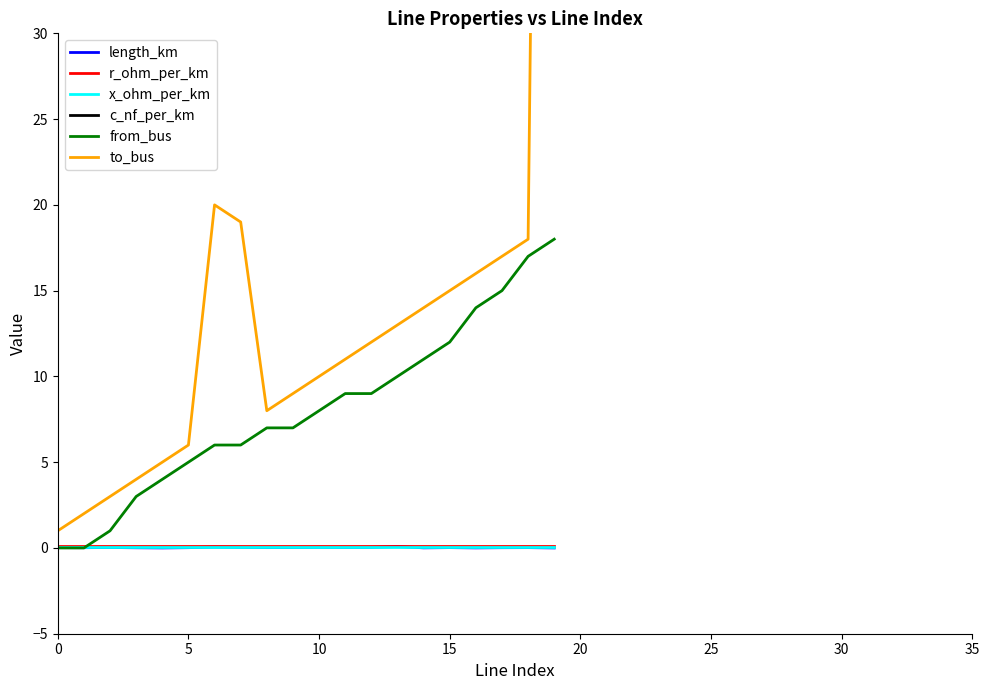

Is the value of length_km at 13 greater than the value of c_nf_per_km at 19?

No